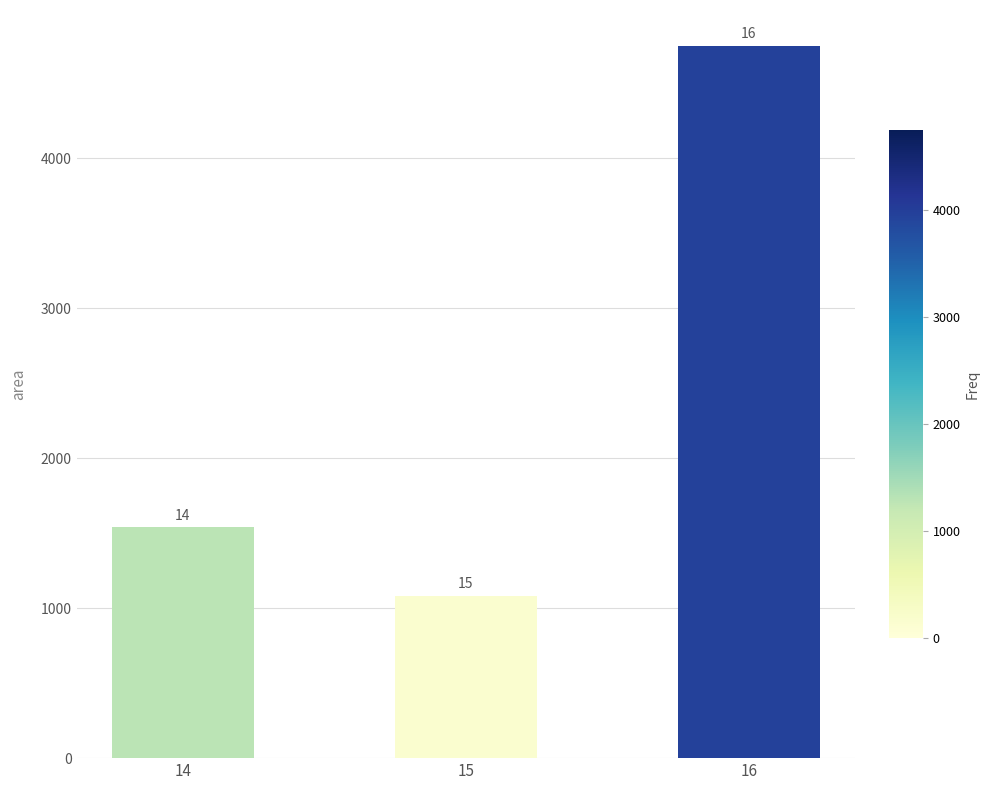

What is the smallest value displayed?

1083